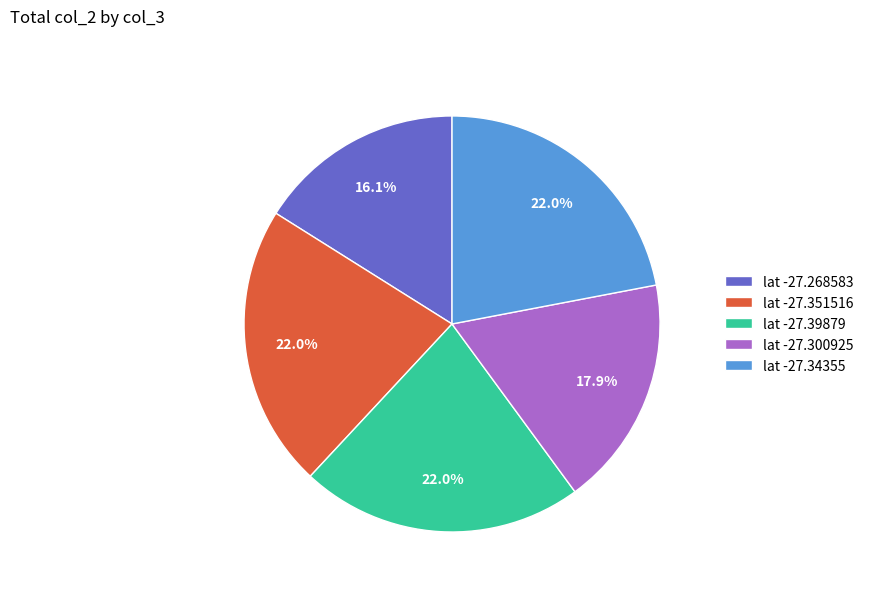

Between lat -27.34355 and lat -27.268583, which is larger?

lat -27.34355